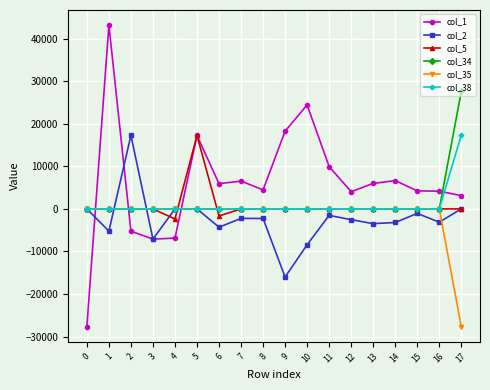

What is the highest value of the col_5 series?

17255.6